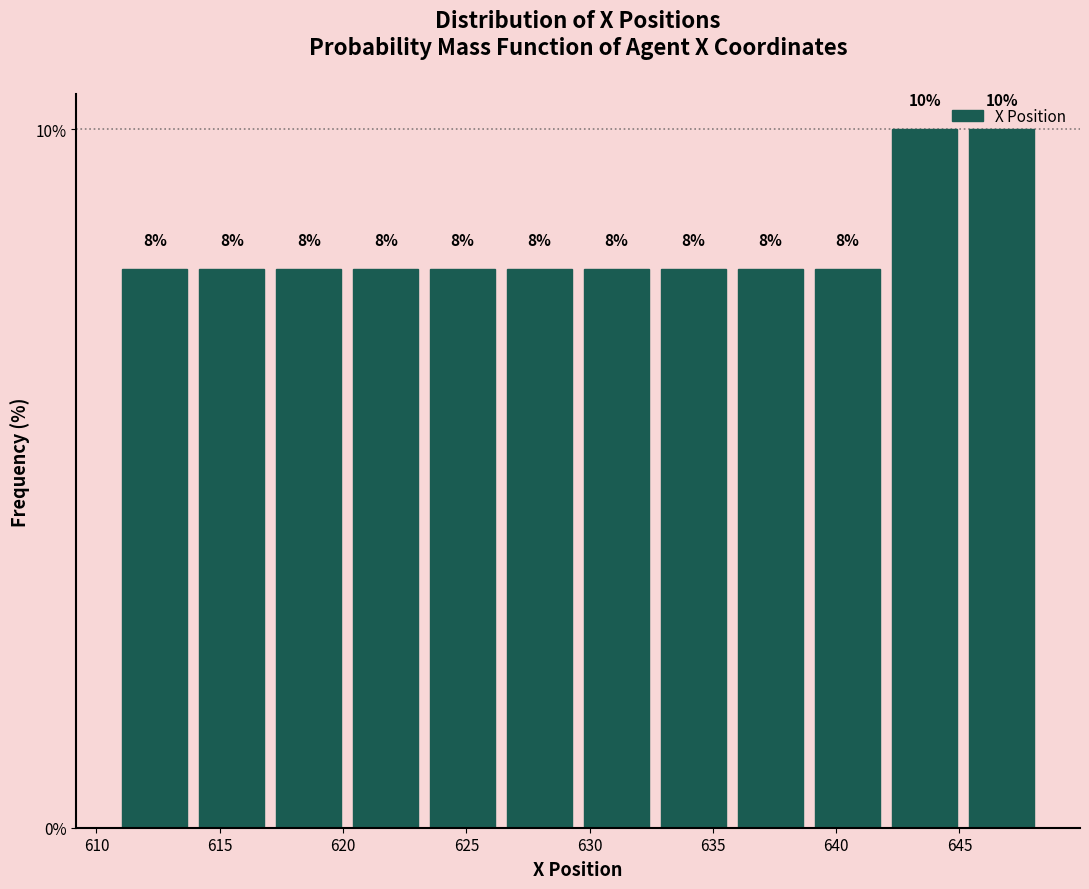

How tall is the bar that spans 626.5 to 629.5 on the x-axis? The bar edges are not printed on the chart, so give them approximately, as read against the axis.

8